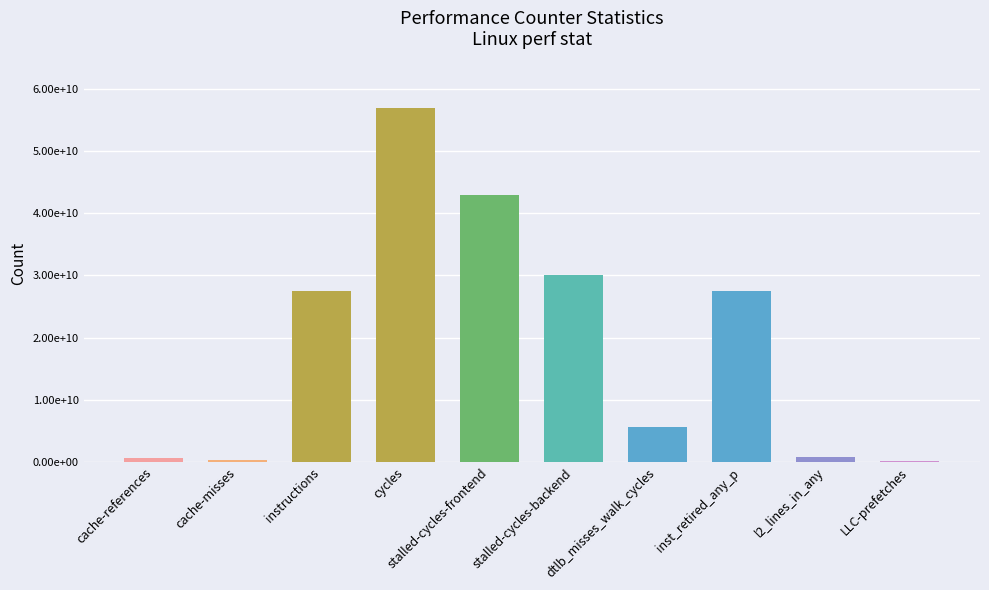

Which category has the highest value across all series?

cycles